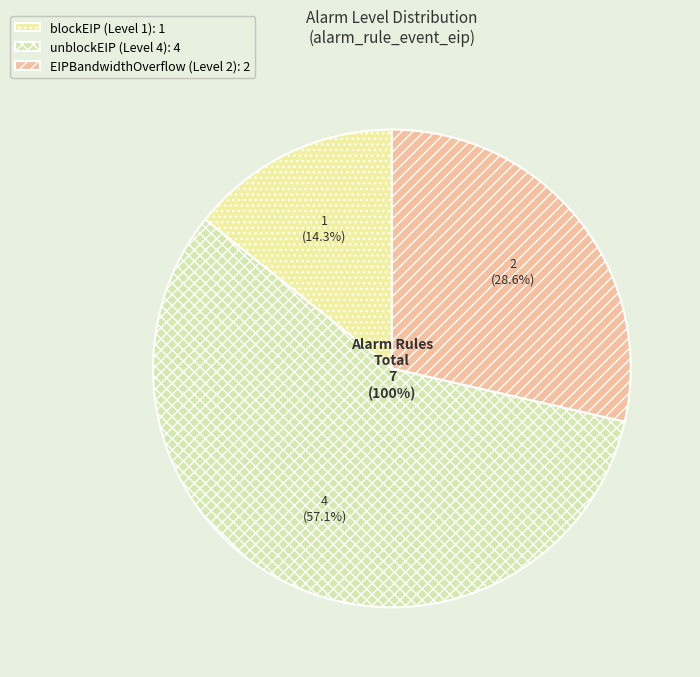

Rank the categories by value from lowest to highest.

blockEIP (Level 1), EIPBandwidthOverflow (Level 2), unblockEIP (Level 4)